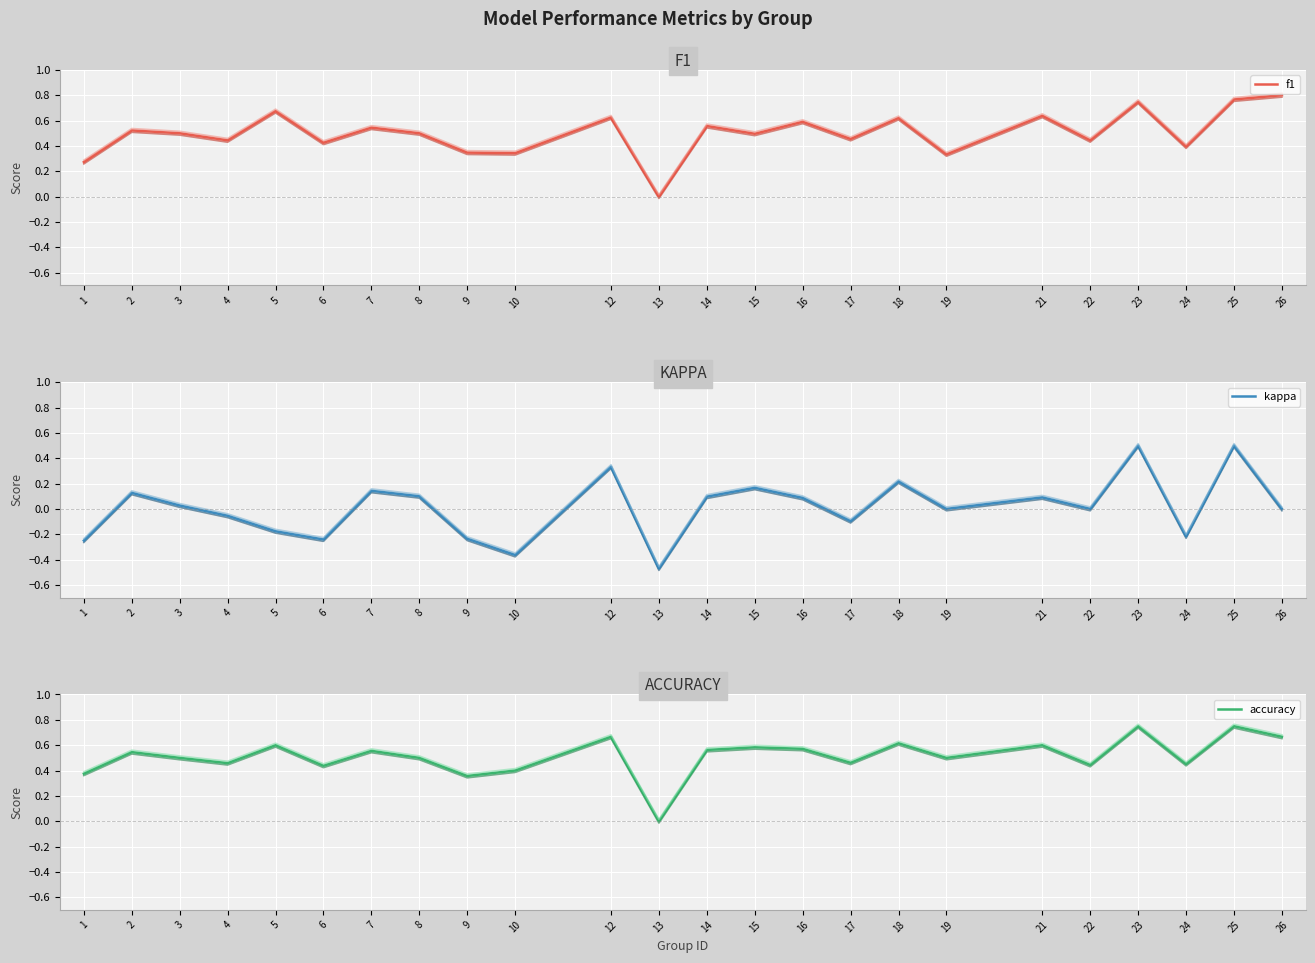

How many positive values does the f1 series have?

23